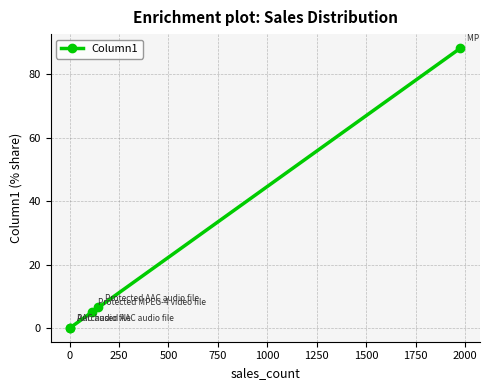

What is the average value?

20.0